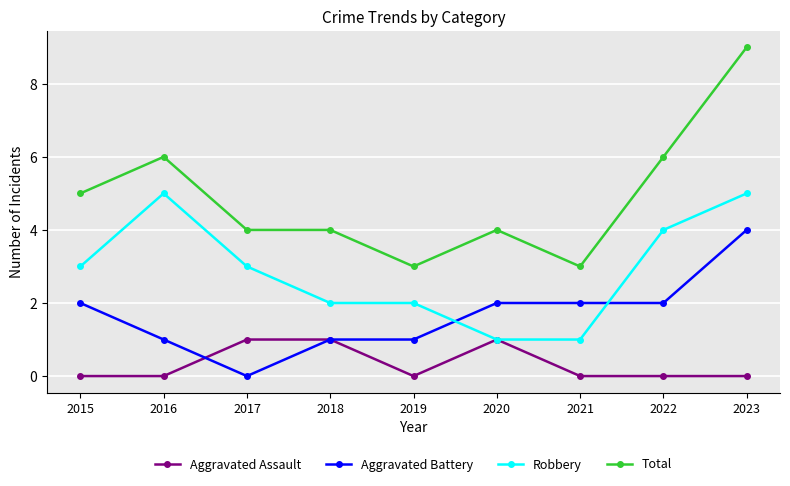

How many lines are shown in the chart?

4